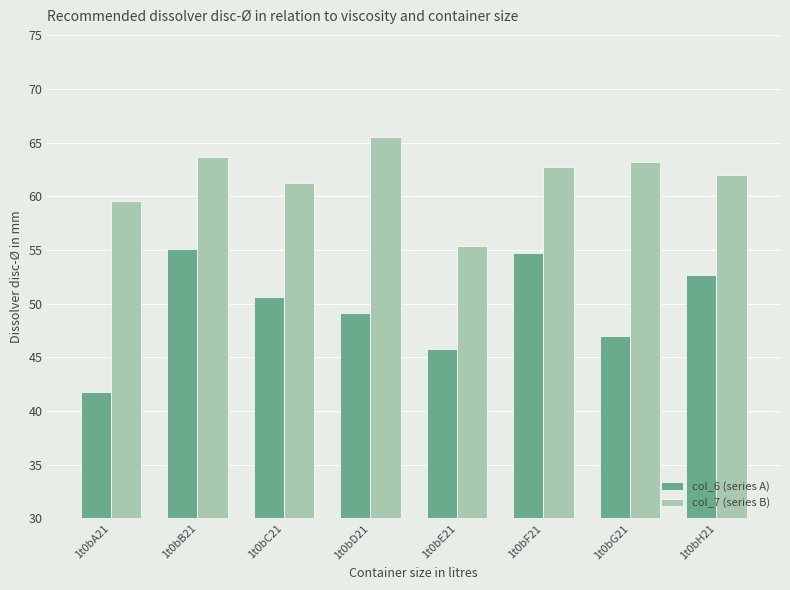

What is the minimum value shown in the chart?

41.7